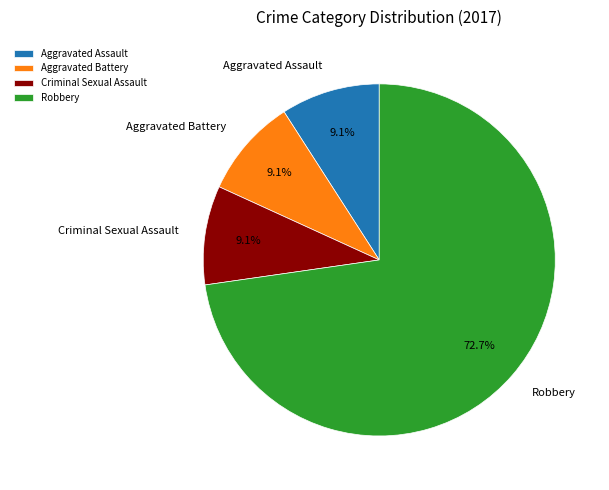

The Robbery slice represents 73% of the pie. True or false?

True